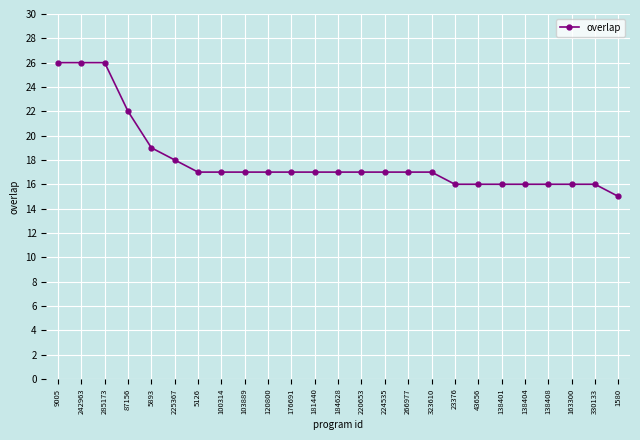

Does the chart have visible grid lines?

Yes